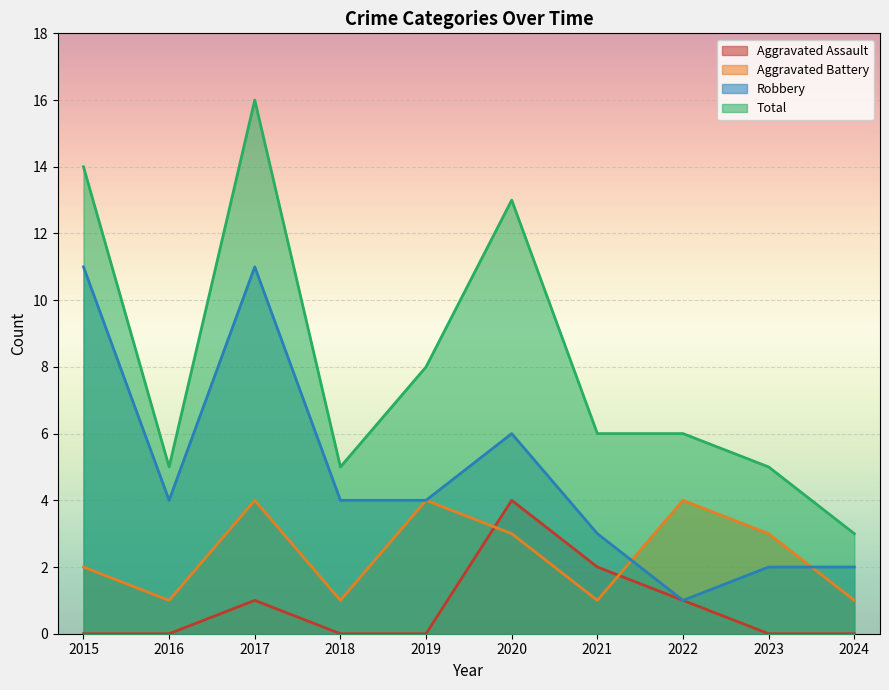

Reading left to right, list all the values displayed in this chart.

Aggravated Assault: 0	0	1	0	0	4	2	1	0	0
Aggravated Battery: 2	1	4	1	4	3	1	4	3	1
Robbery: 11	4	11	4	4	6	3	1	2	2
Total: 14	5	16	5	8	13	6	6	5	3